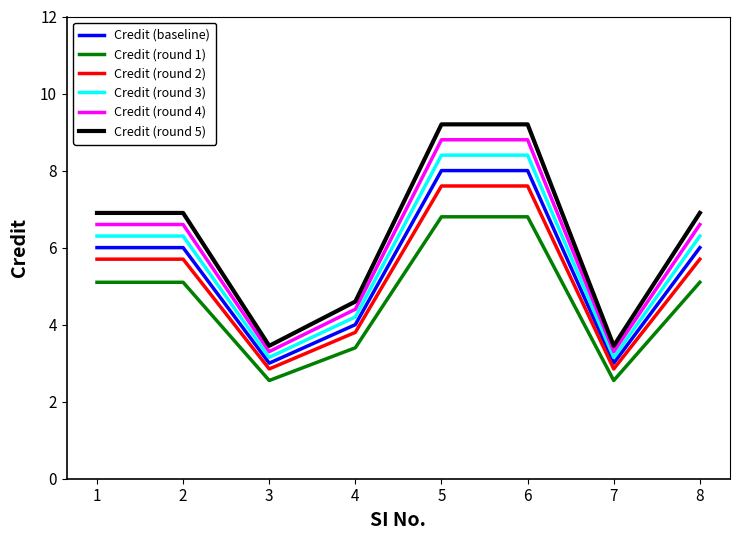

True or false: Credit (round 3) has more than 2 points higher than both neighbors.

False